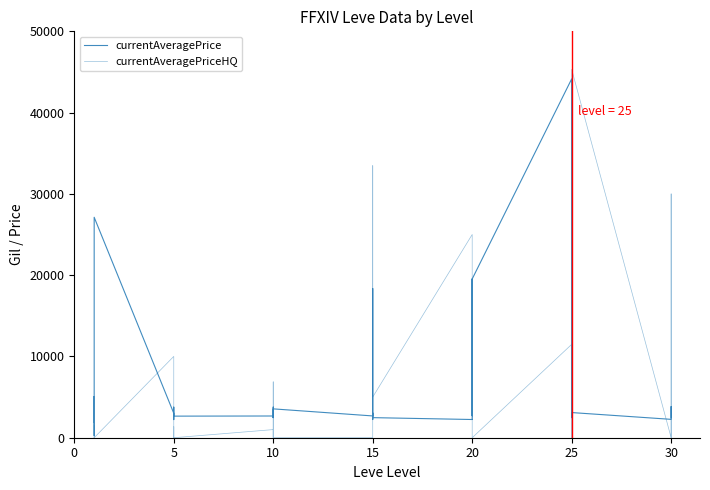

True or false: currentAveragePrice and currentAveragePriceHQ intersect in this chart.

True